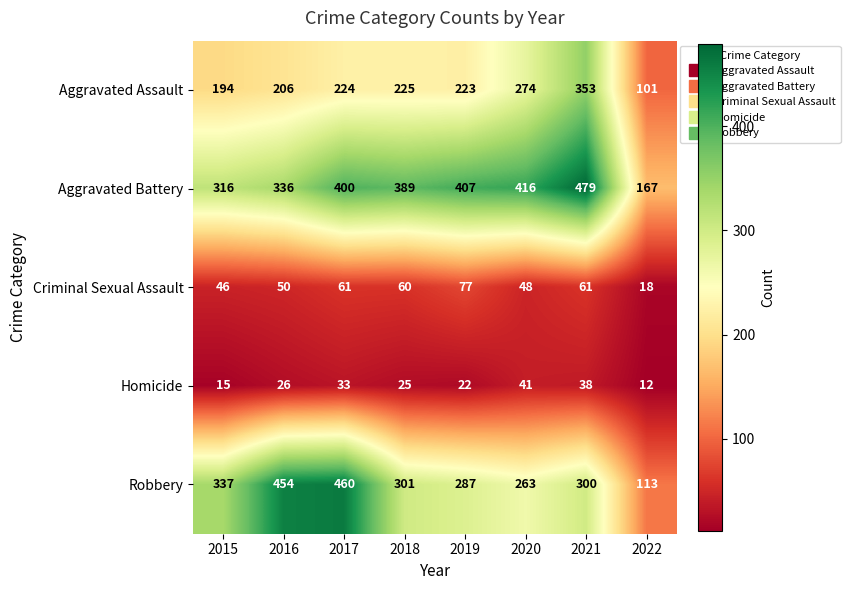

Which series changed the most between 2016 and 2017?

Aggravated Battery